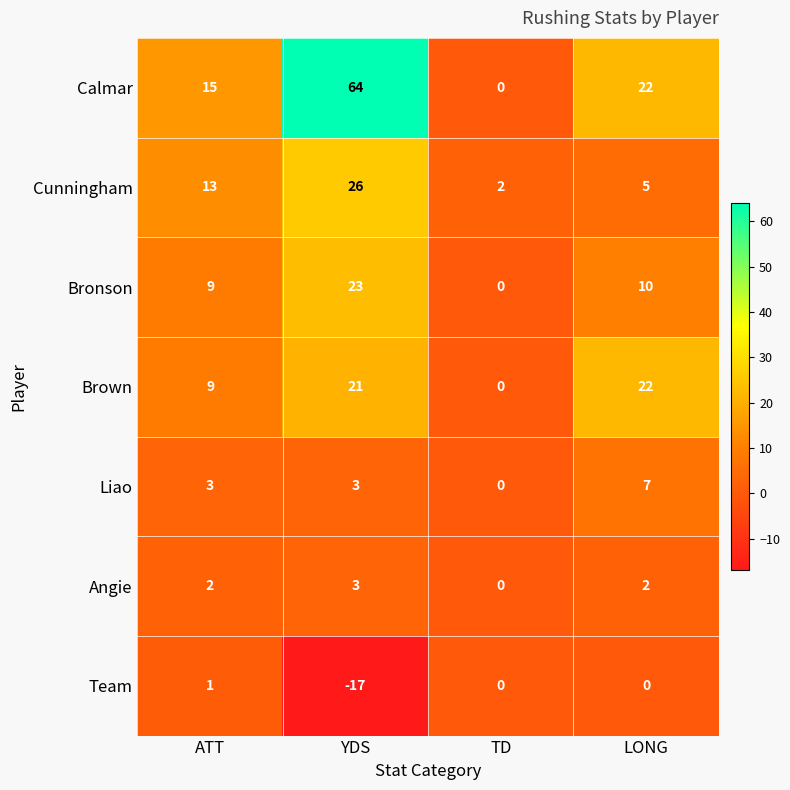

Count the number of categories in the chart.

4